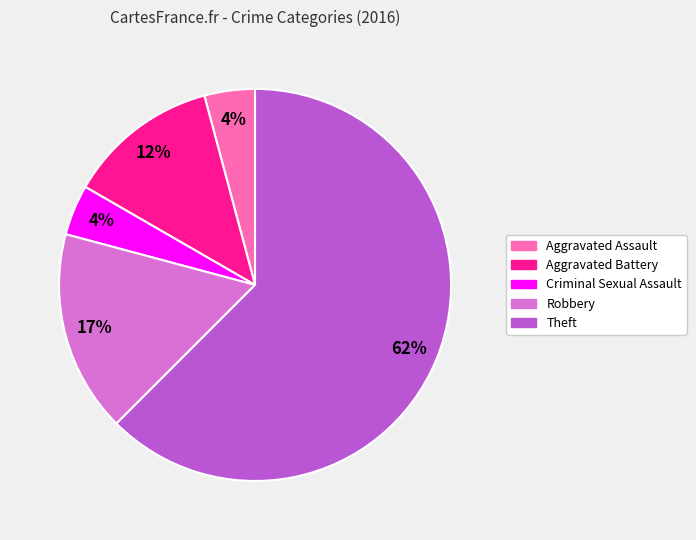

Is there any slice that represents more than half of the pie?

Yes